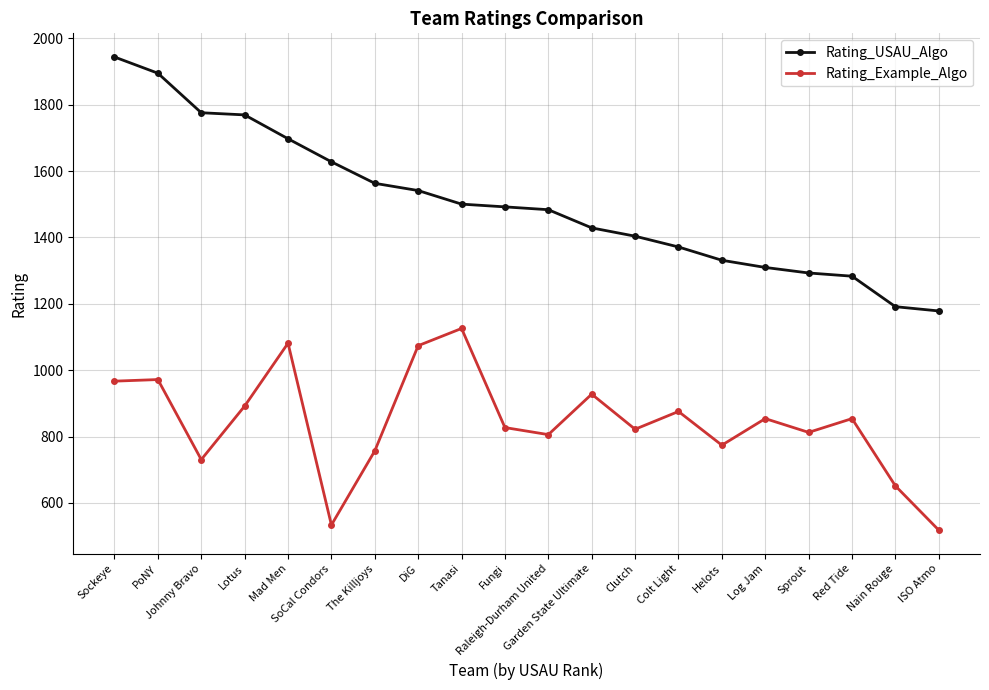

What position from the left is DiG?

8